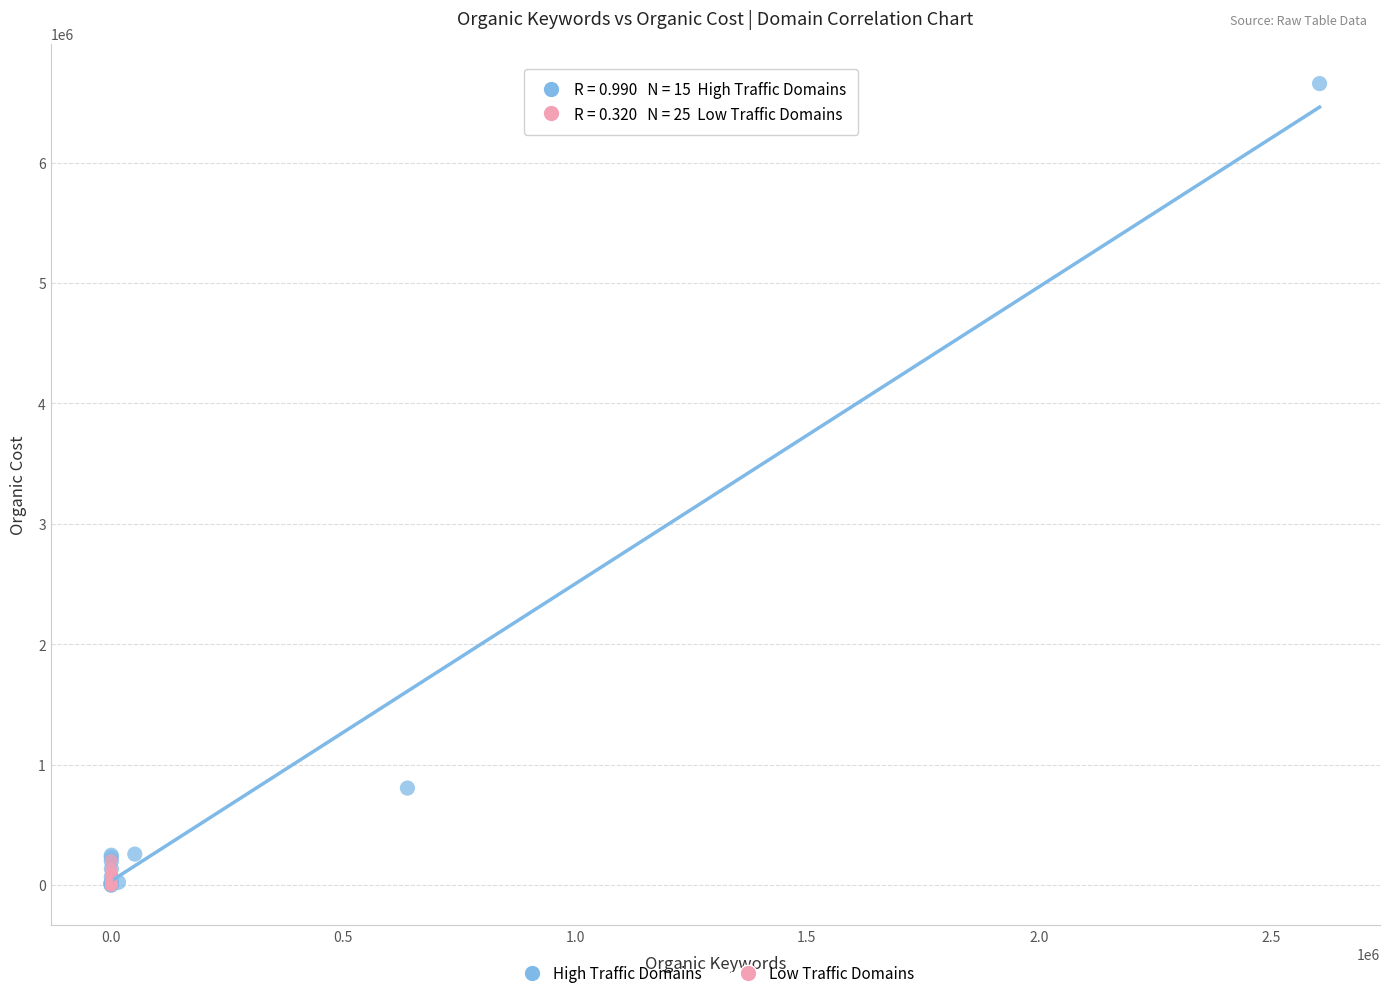

Which series reaches the maximum Y coordinate?

High Traffic Domains